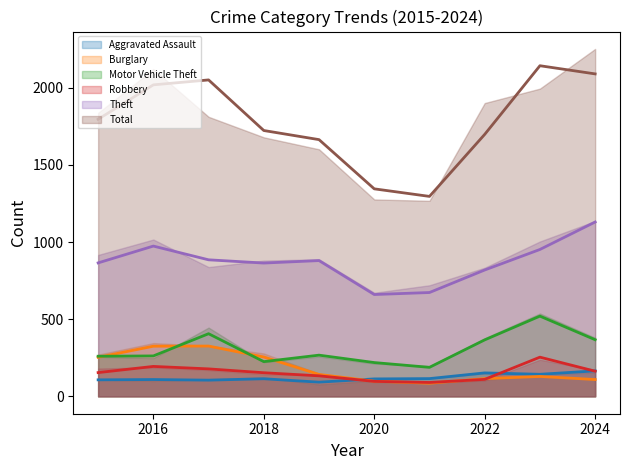

Reading left to right, extract all data points from this chart.

Aggravated Assault: 107	109	105	114	92	113	115	152	143	165
Burglary: 253	325	326	255	142	98	85	115	129	109
Motor Vehicle Theft: 260	262	406	225	267	219	188	366	520	367
Robbery: 154	194	178	153	133	97	90	110	254	163
Theft: 865	974	885	864	880	660	673	819	952	1130
Total: 1796	2019	2051	1723	1664	1345	1296	1698	2143	2090